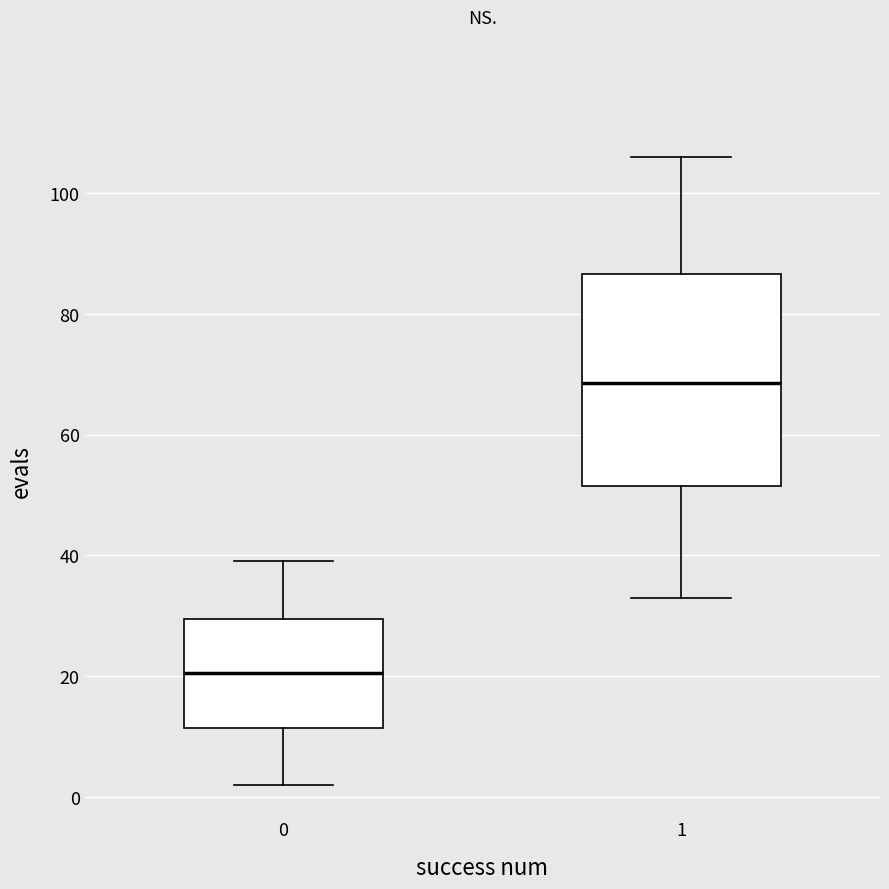

Which box has the lowest median line?

0